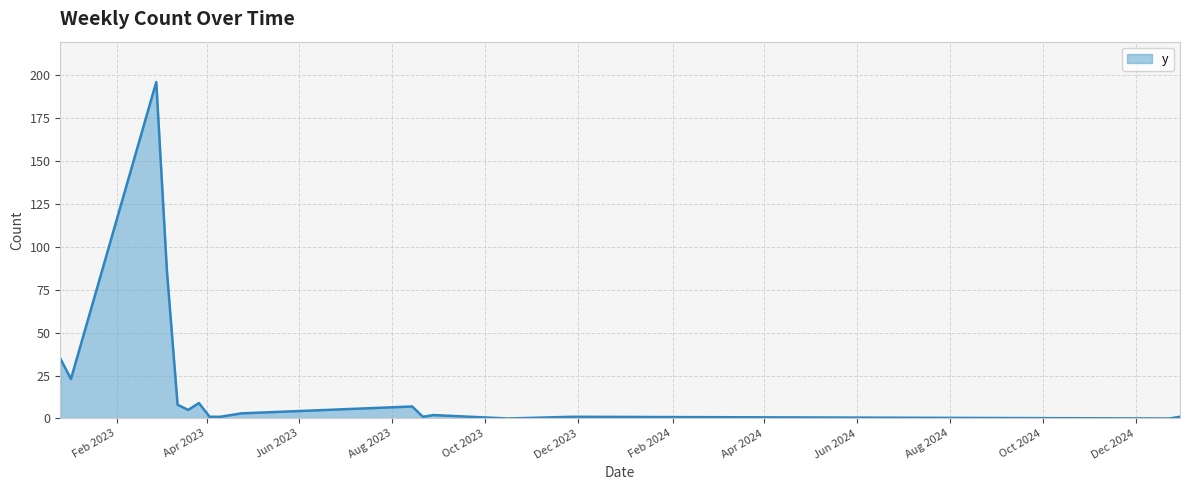

How many series are shown in this chart?

1